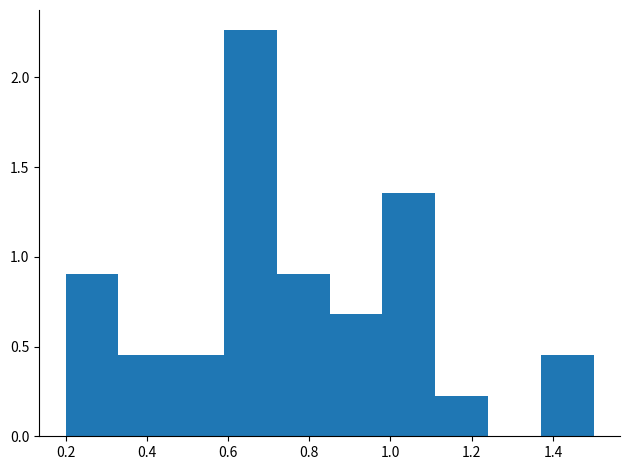

Which range on the x-axis has the tallest bar?

0.59 to 0.72